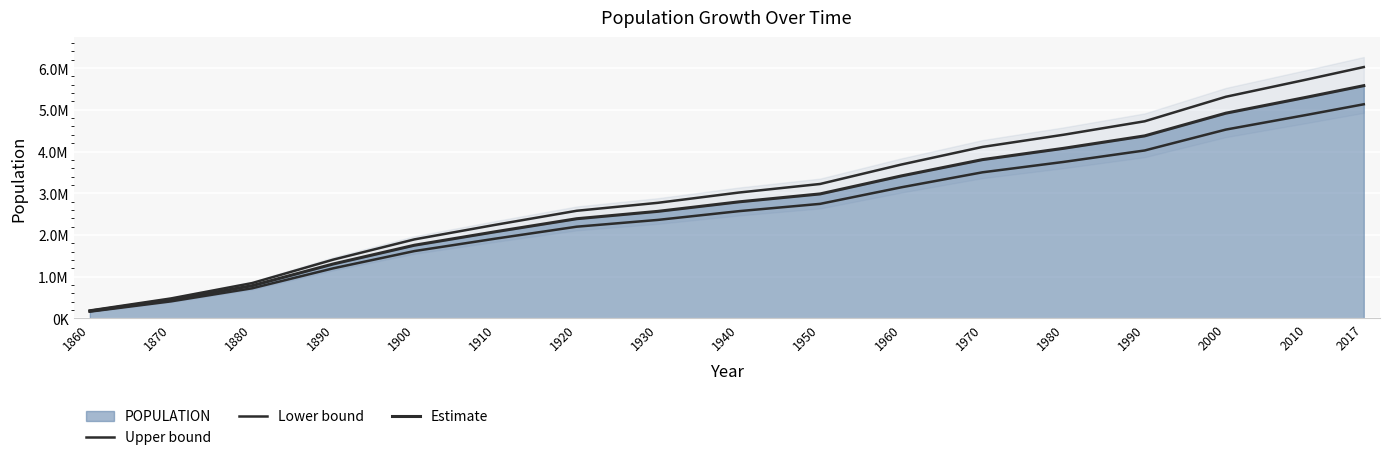

What is the greatest value displayed?

6025970.2